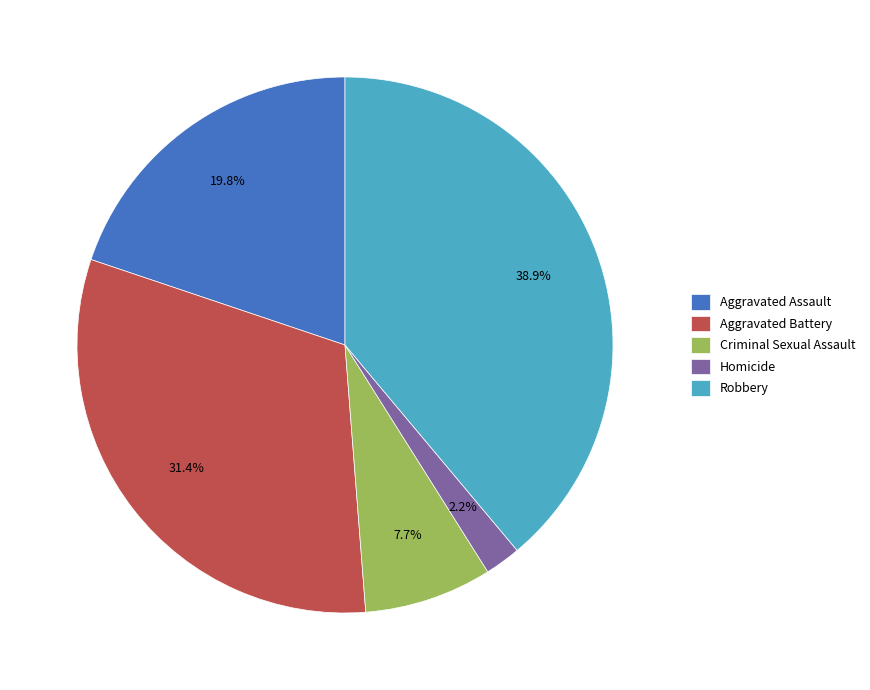

Which category has the biggest portion of the pie?

Robbery